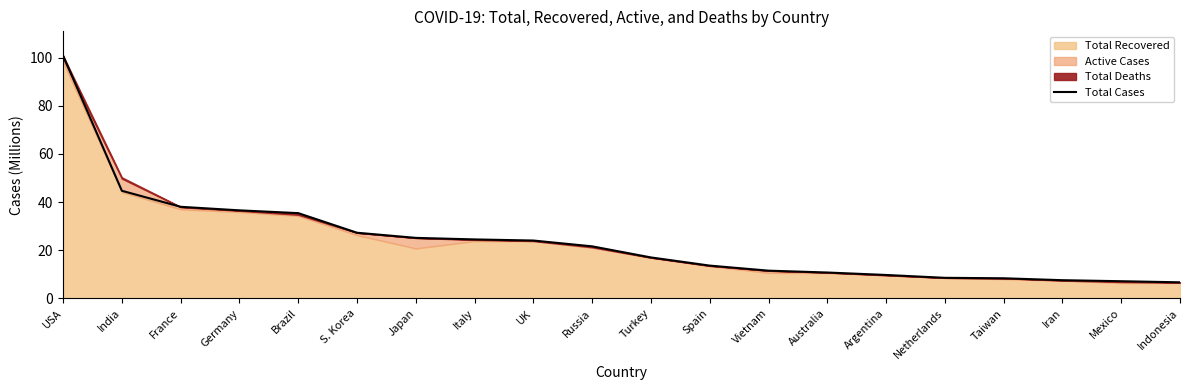

How many values exceed 21?

10